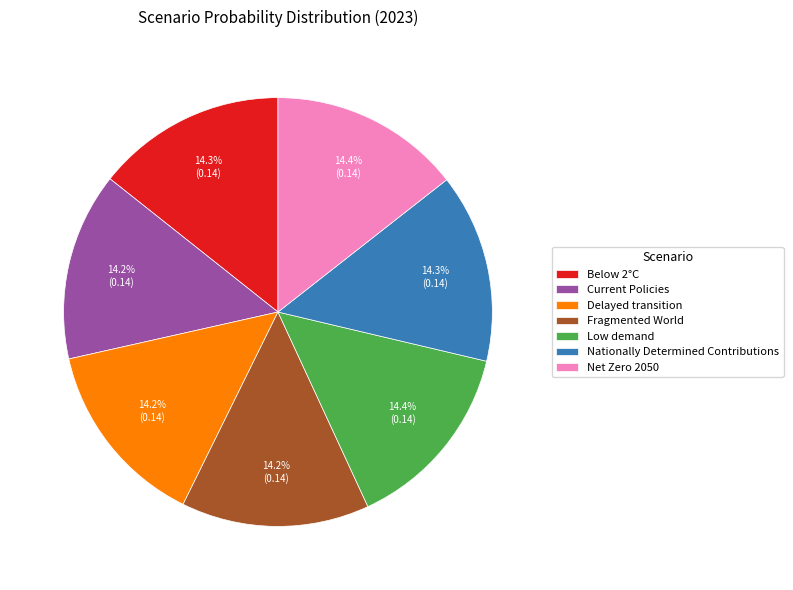

Count the number of slices in the pie.

7